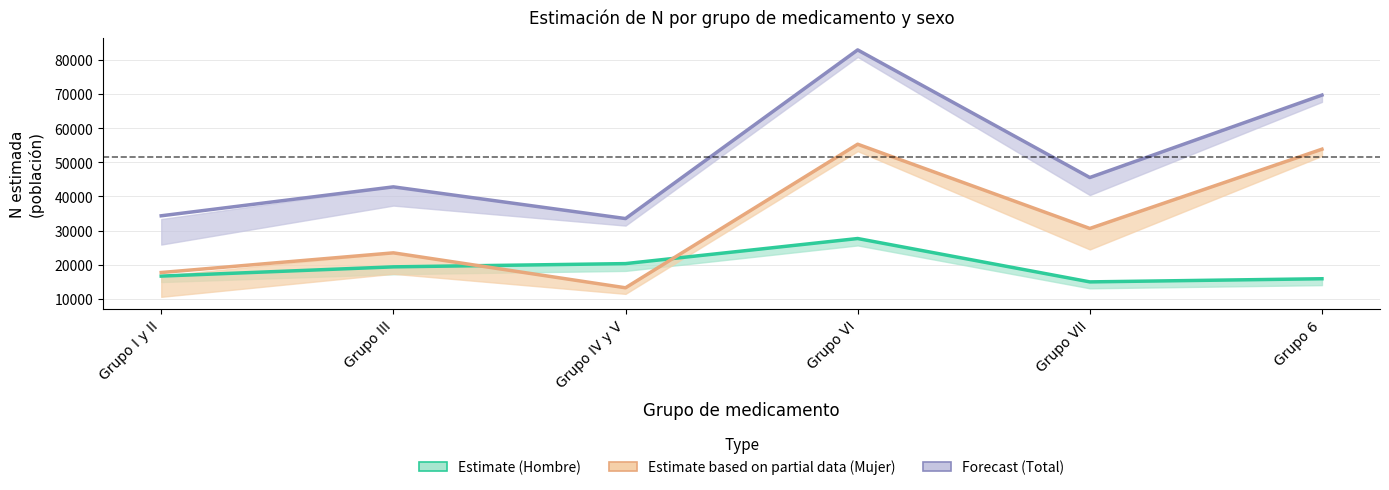

At which label does Hombre N estimada first exceed 19348?

Grupo IV y V